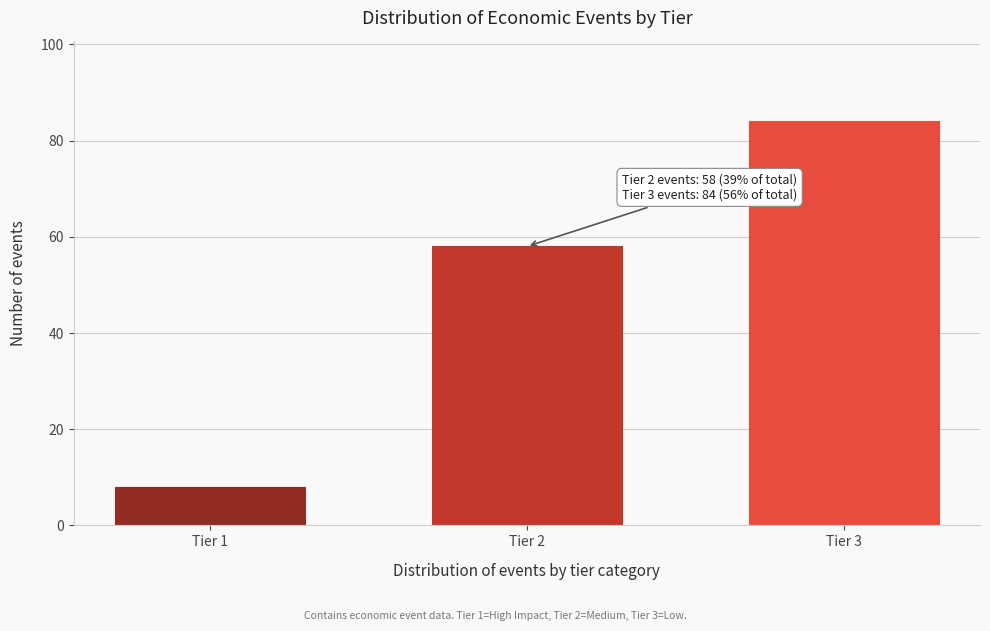

Reading left to right, transcribe all the data shown in this chart.

8	58	84